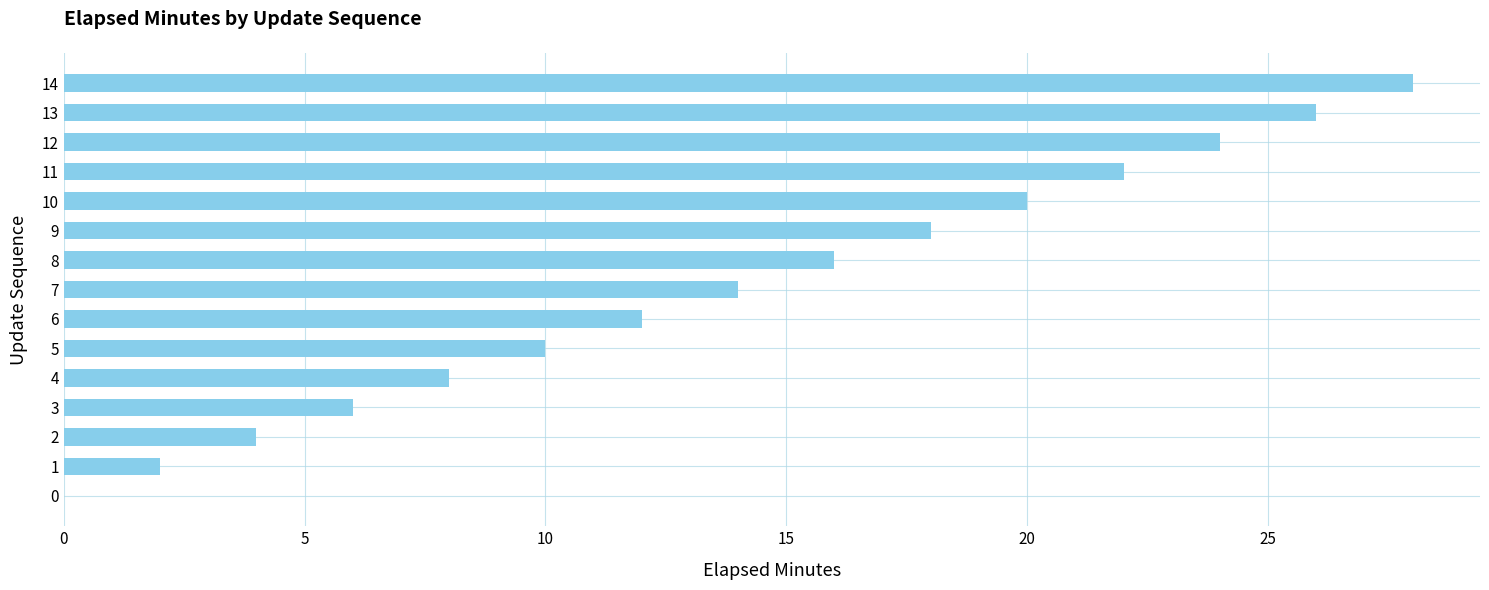

Is it true that the value at 14 is 8?

False